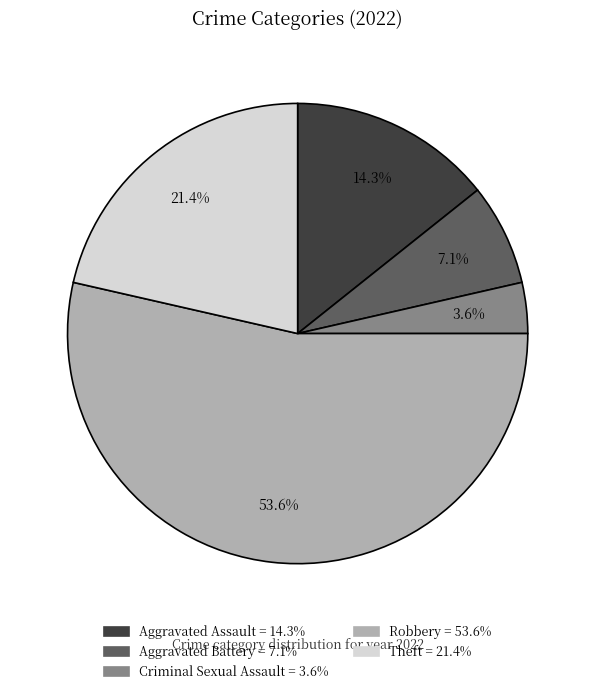

How many segments does this pie chart have?

5